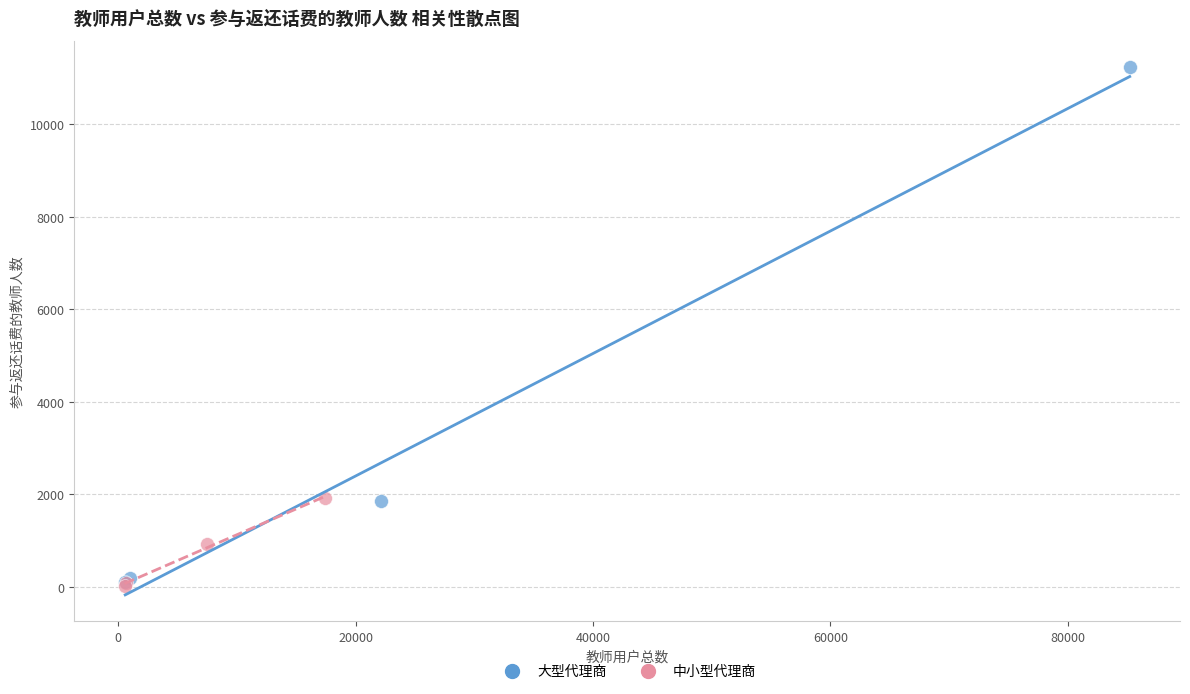

Which series has the widest spread of Y values?

大型代理商